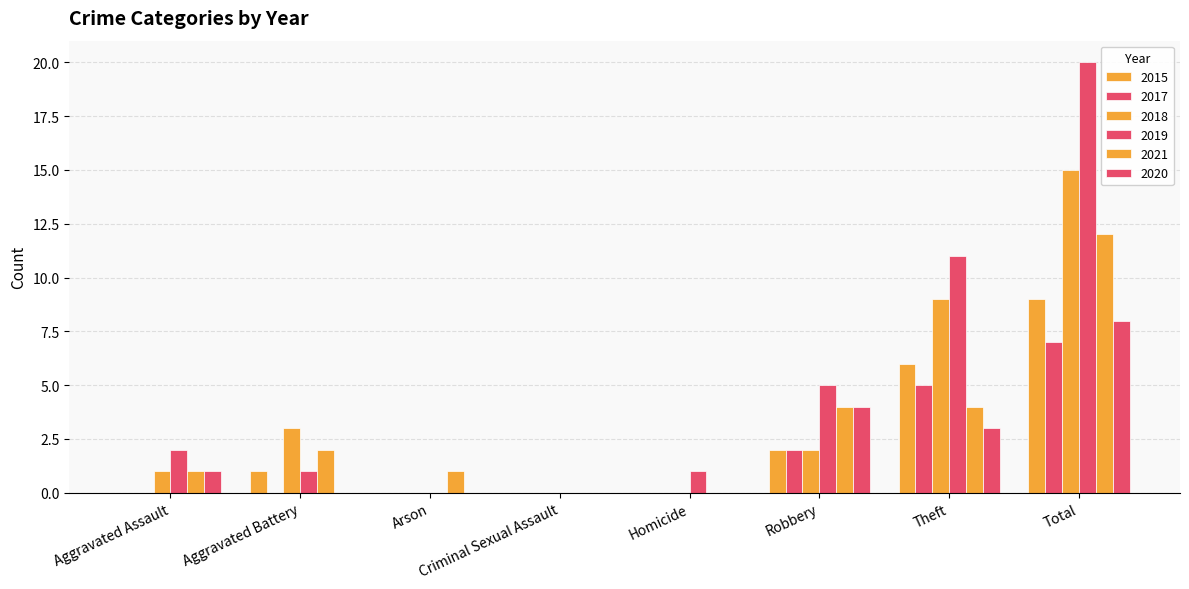

Count the number of categories in the chart.

8